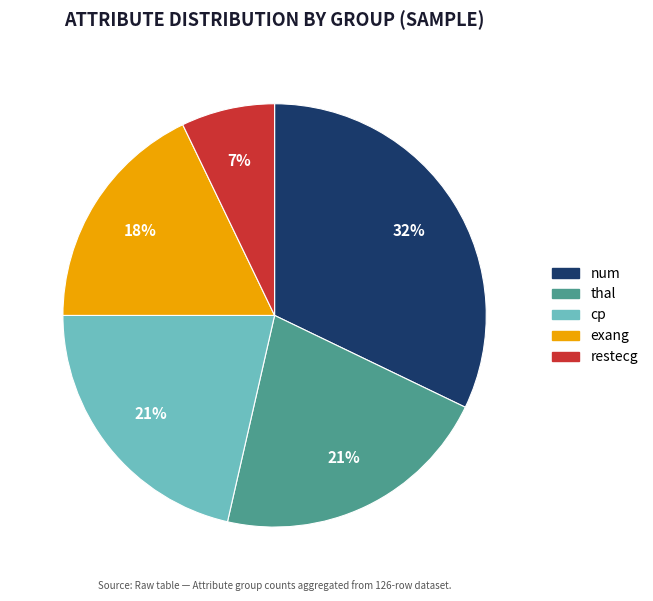

Is there any slice that represents more than half of the pie?

No